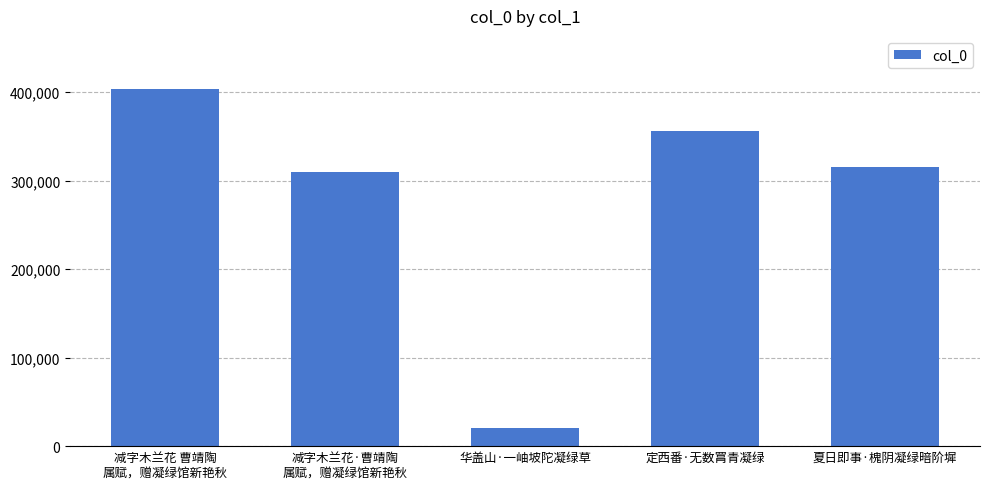

What is the average value?

280973